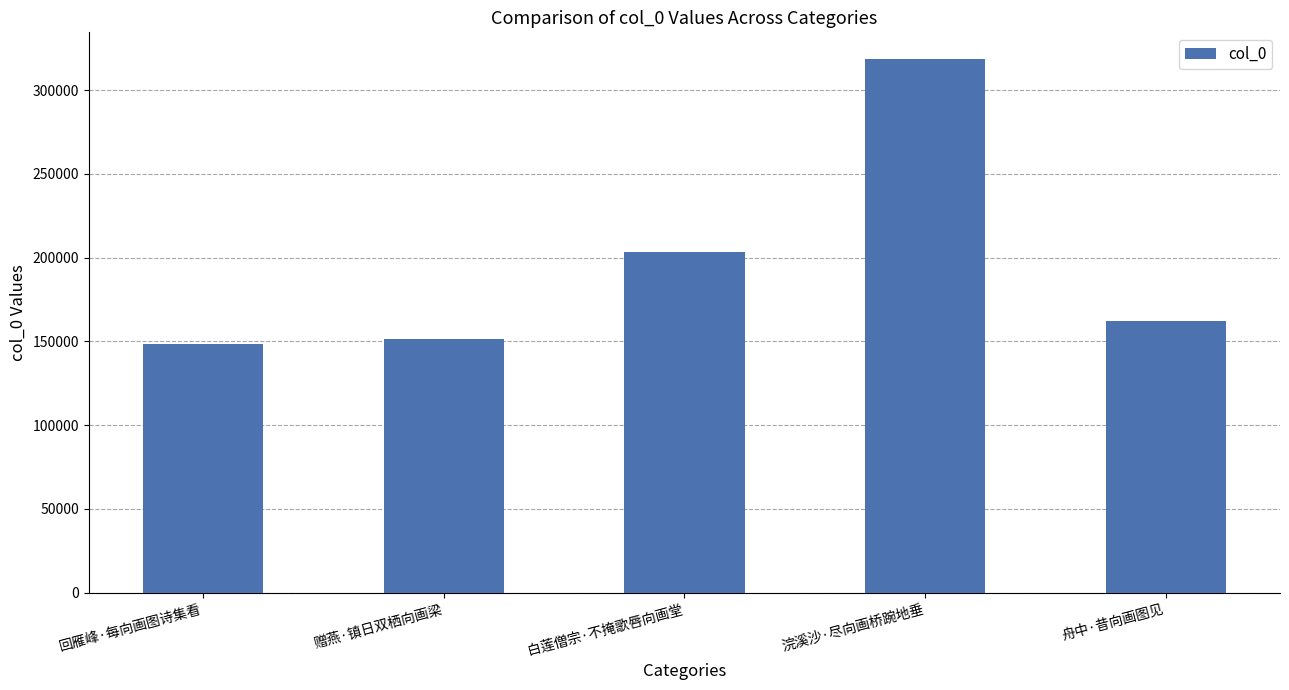

What is the value of the 4th bar from the left?

318495